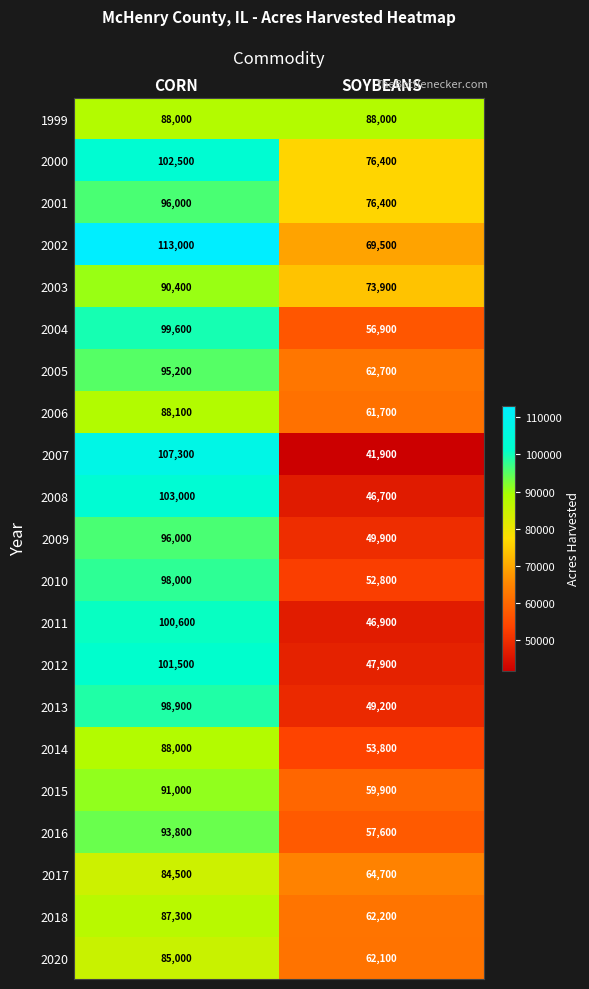

What is the difference between the 2004 values at SOYBEANS and CORN?

42700